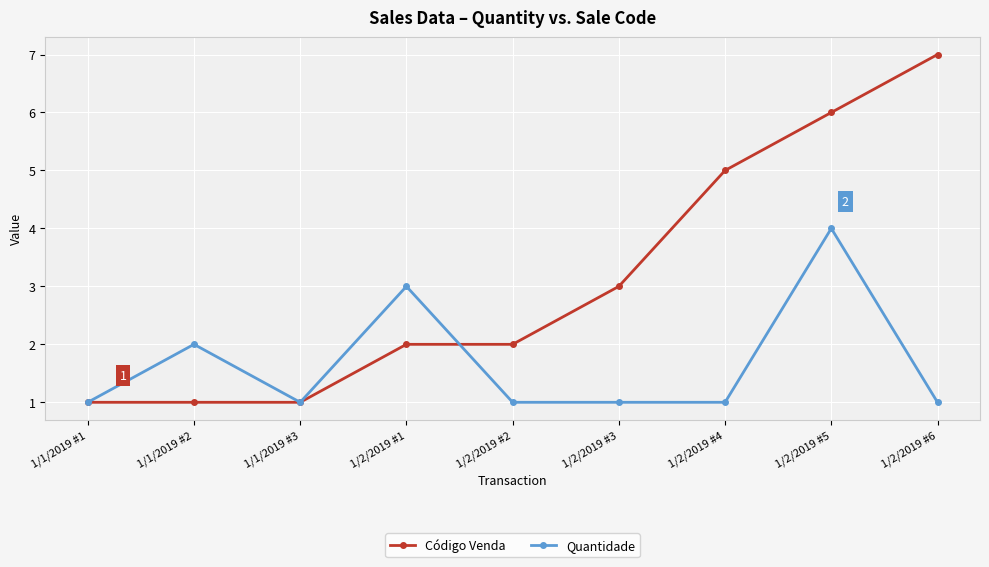

Between 1/1/2019 #1 and 1/1/2019 #2, which series saw the biggest shift?

Quantidade